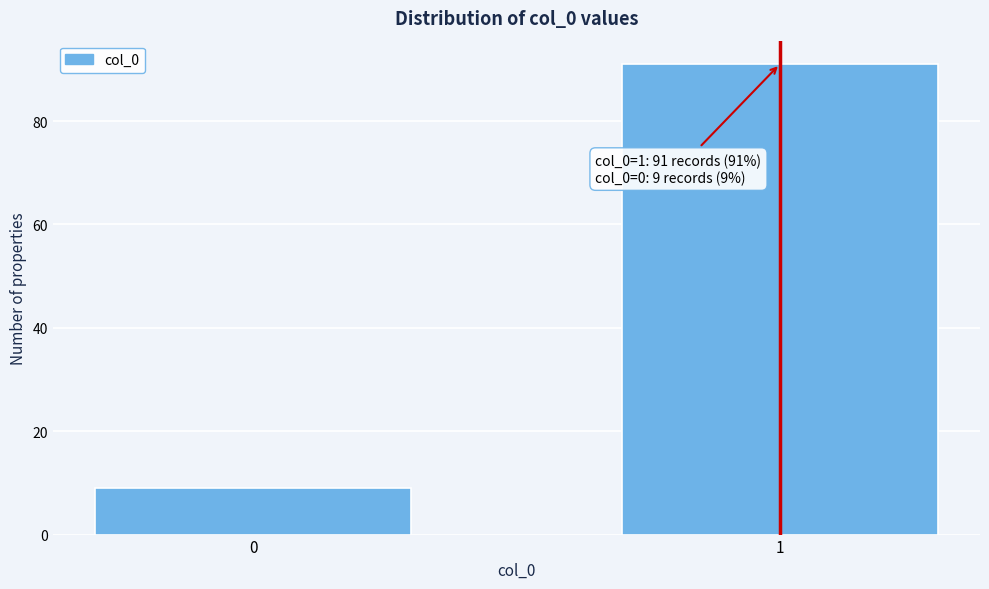

Reading right to left, transcribe all the data shown in this chart.

91	9